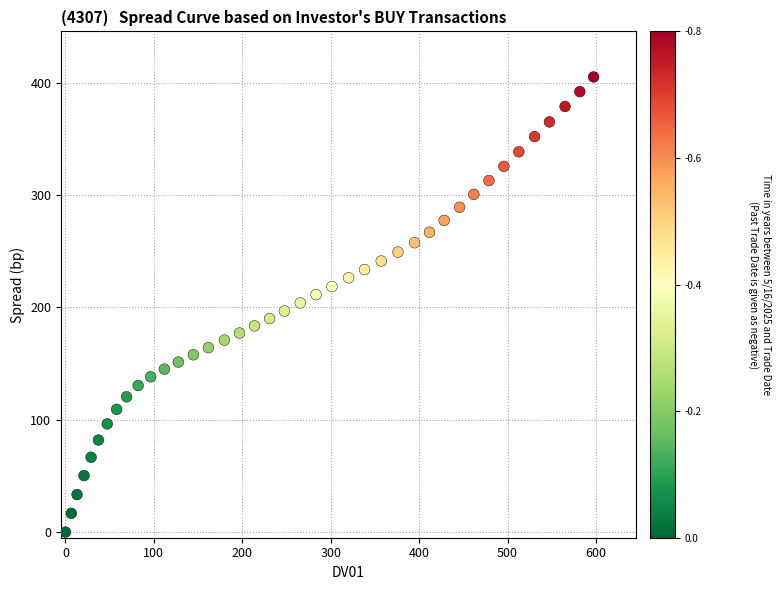

What is the range of X values (max minus min)?

597.4